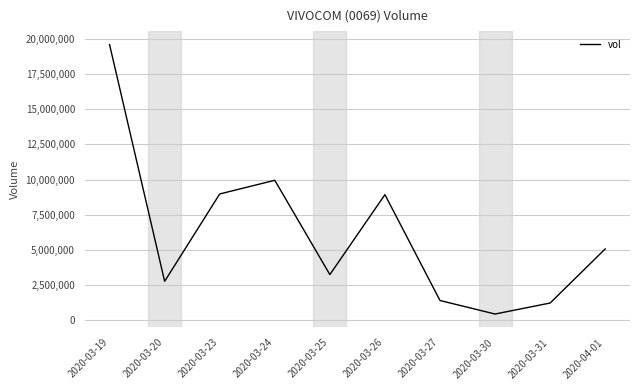

What is the difference between the second highest and second lowest values?

8739900